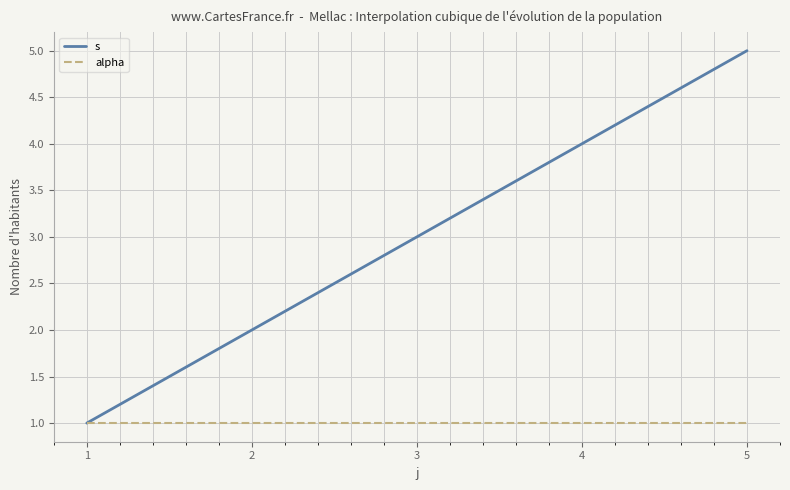

List the series in order of their overall mean, highest first.

s, alpha